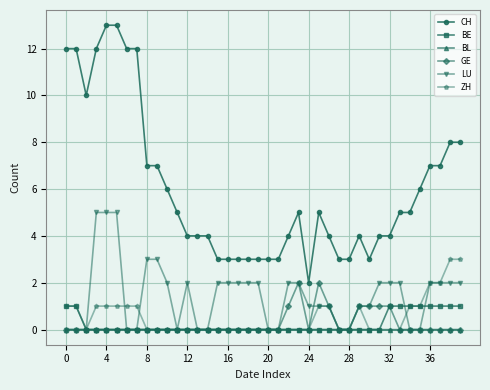

What are all the series names shown in the legend?

CH, BE, BL, GE, LU, ZH